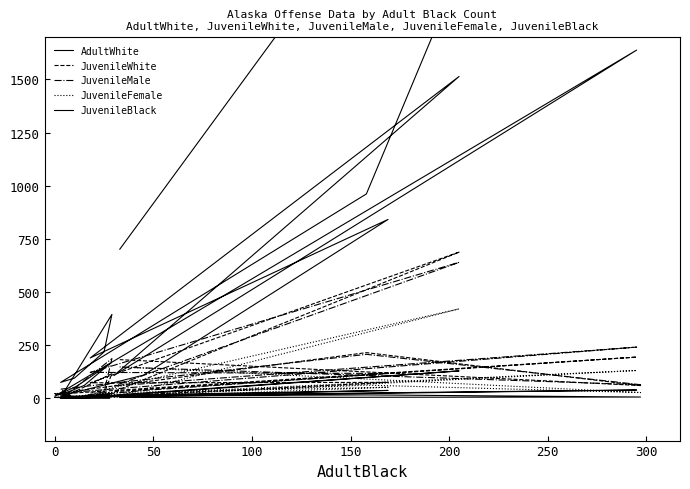

How many distinct data groups are displayed?

5